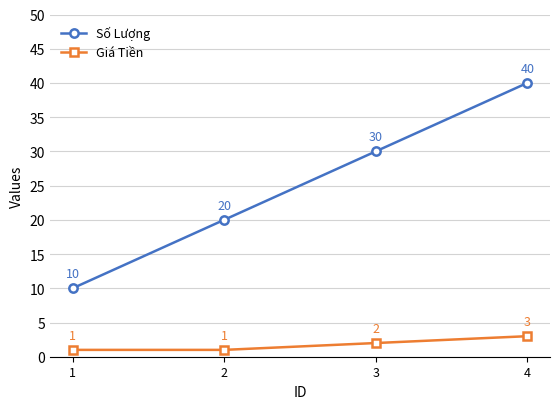

What is the difference between the Giá Tiền values at 1 and 3?

1